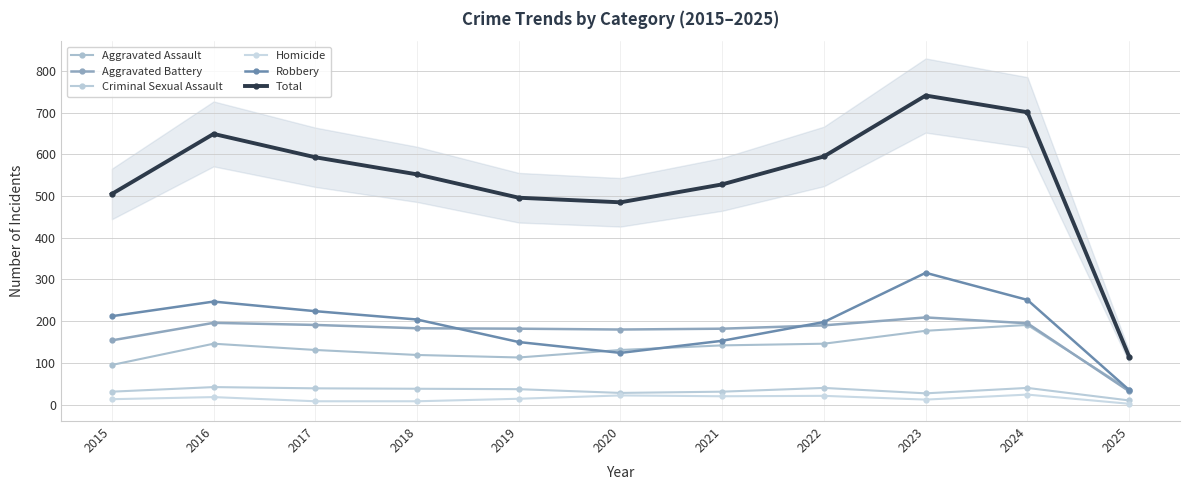

Is it true that Homicide equals 8 at 2017?

True